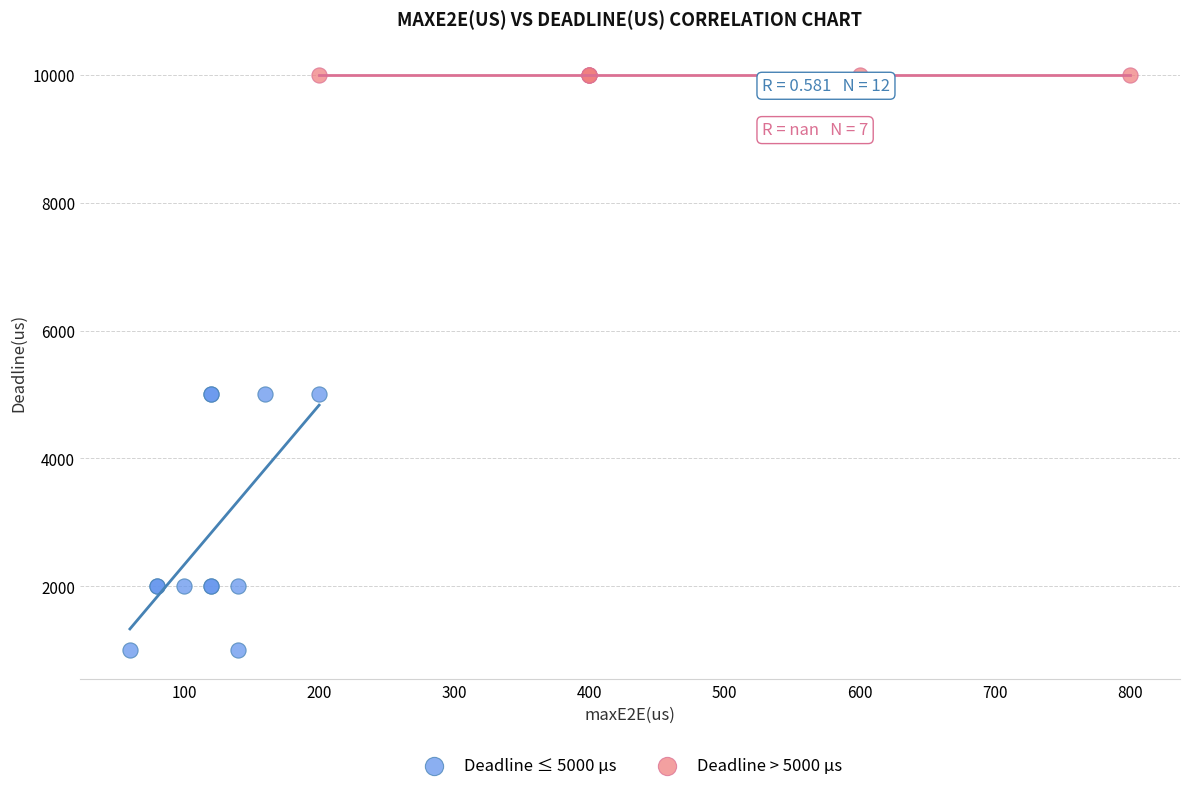

Which series reaches the minimum Y coordinate?

Deadline ≤ 5000 µs